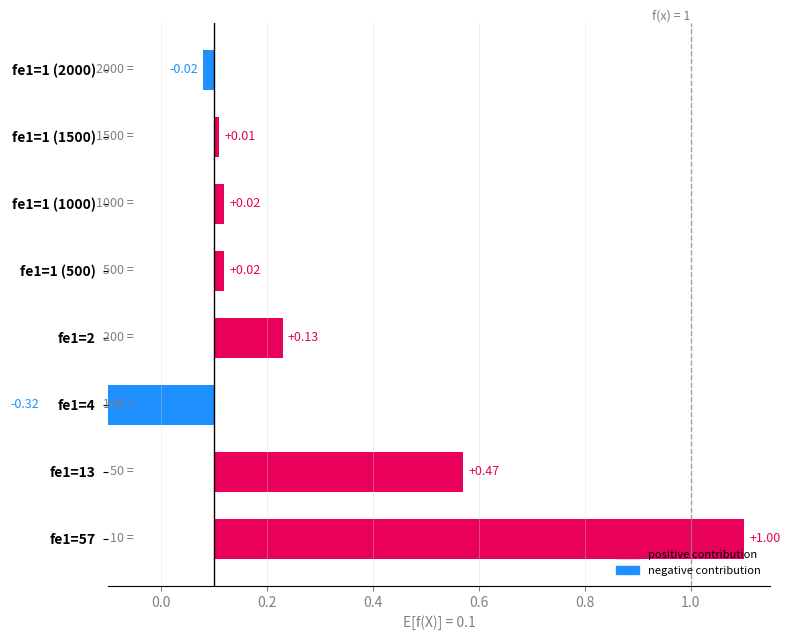

What is the minimum value shown in the chart?

-0.3